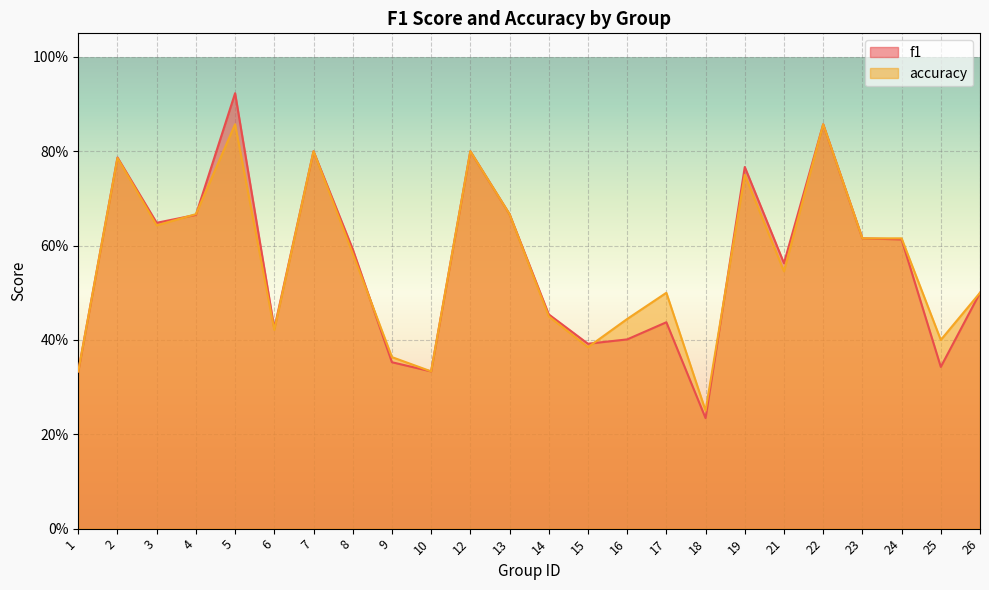

Does the chart display data point markers on the line(s)?

No